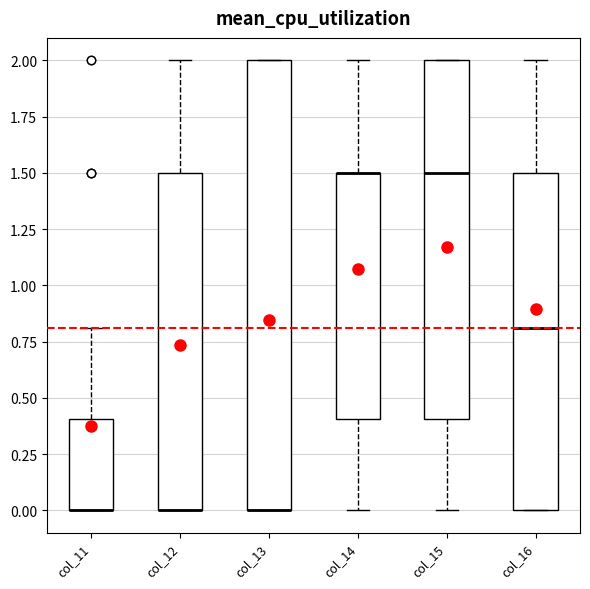

Reading left to right, read every box against the y-axis: the position of its median line, the range the box covers, and the ends of its whiskers. The values are not printed on the chart, so give them approximately, as read against the axis.

col_11: median 0.0 (drawn on the box's lower edge), box 0.0 to 0.4, whiskers 0.0 to 0.8
col_12: median 0.0 (drawn on the box's lower edge), box 0.0 to 1.5, whiskers 0.0 to 2.0
col_13: median 0.0 (drawn on the box's lower edge), box 0.0 to 2.0, whiskers 0.0 to 2.0
col_14: median 1.5 (drawn on the box's upper edge), box 0.4 to 1.5, whiskers 0.0 to 2.0
col_15: median 1.5, box 0.4 to 2.0, whiskers 0.0 to 2.0
col_16: median 0.8, box 0.0 to 1.5, whiskers 0.0 to 2.0